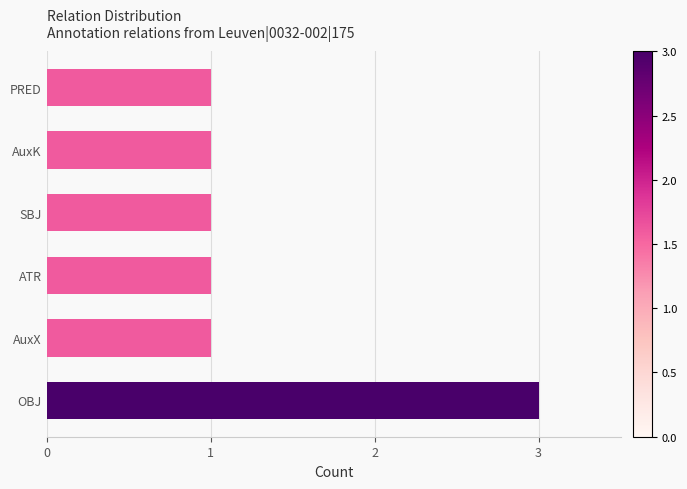

What is the greatest value displayed?

3